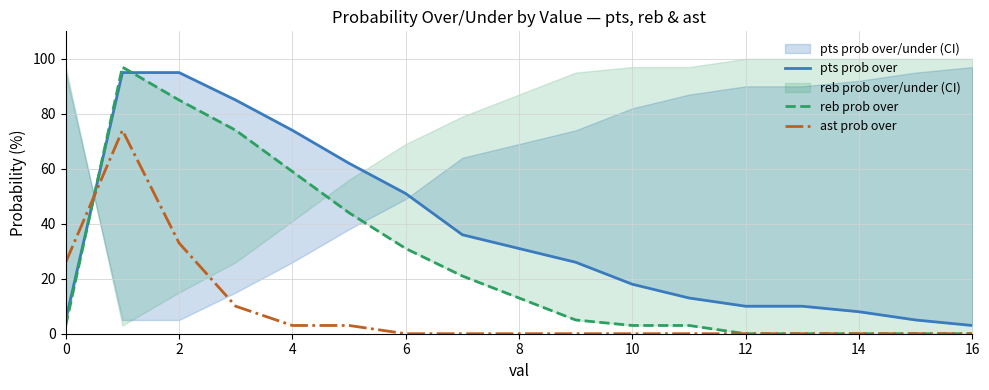

What is the difference between the maximum and minimum values in the reb prob over series?

97